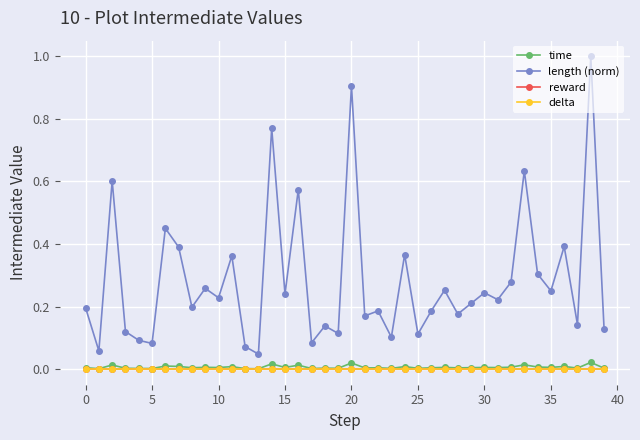

True or false: reward and length (norm) intersect in this chart.

False